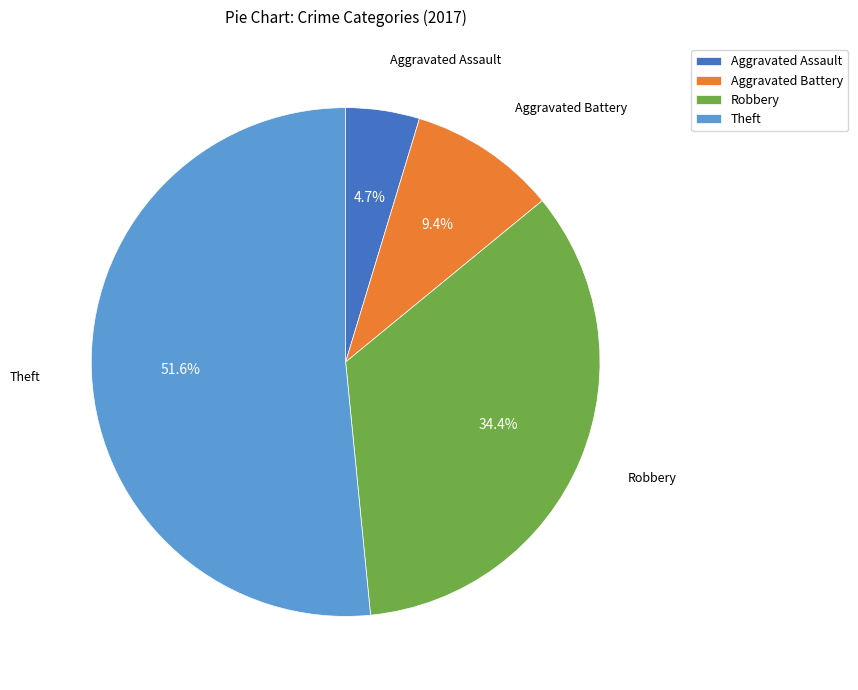

Is there a majority slice in this chart?

Yes